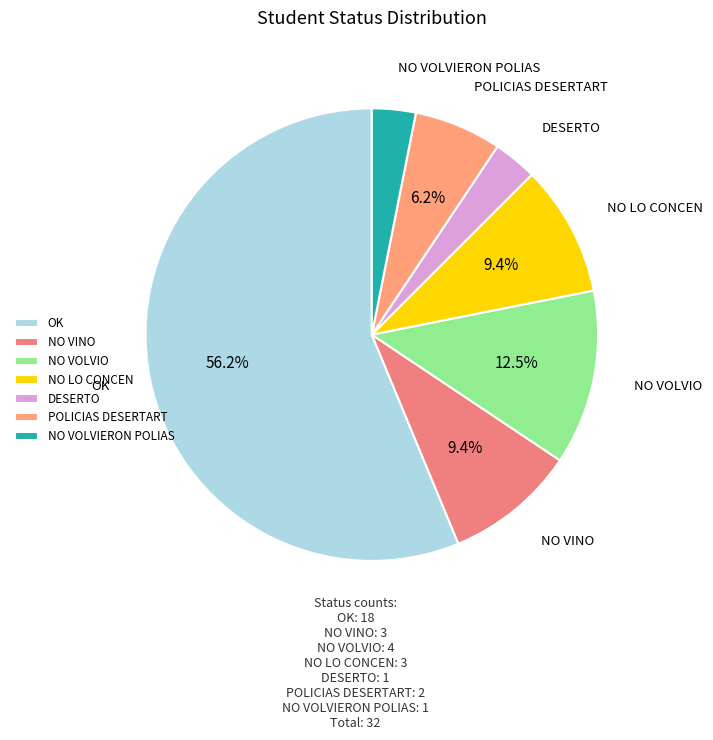

Do POLICIAS DESERTART and OK together represent more than half of the pie?

Yes